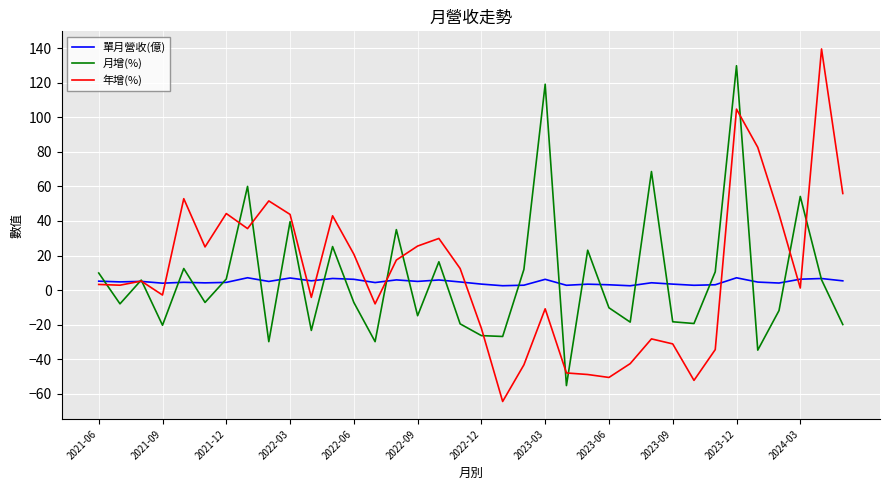

Count the number of data series in this chart.

3